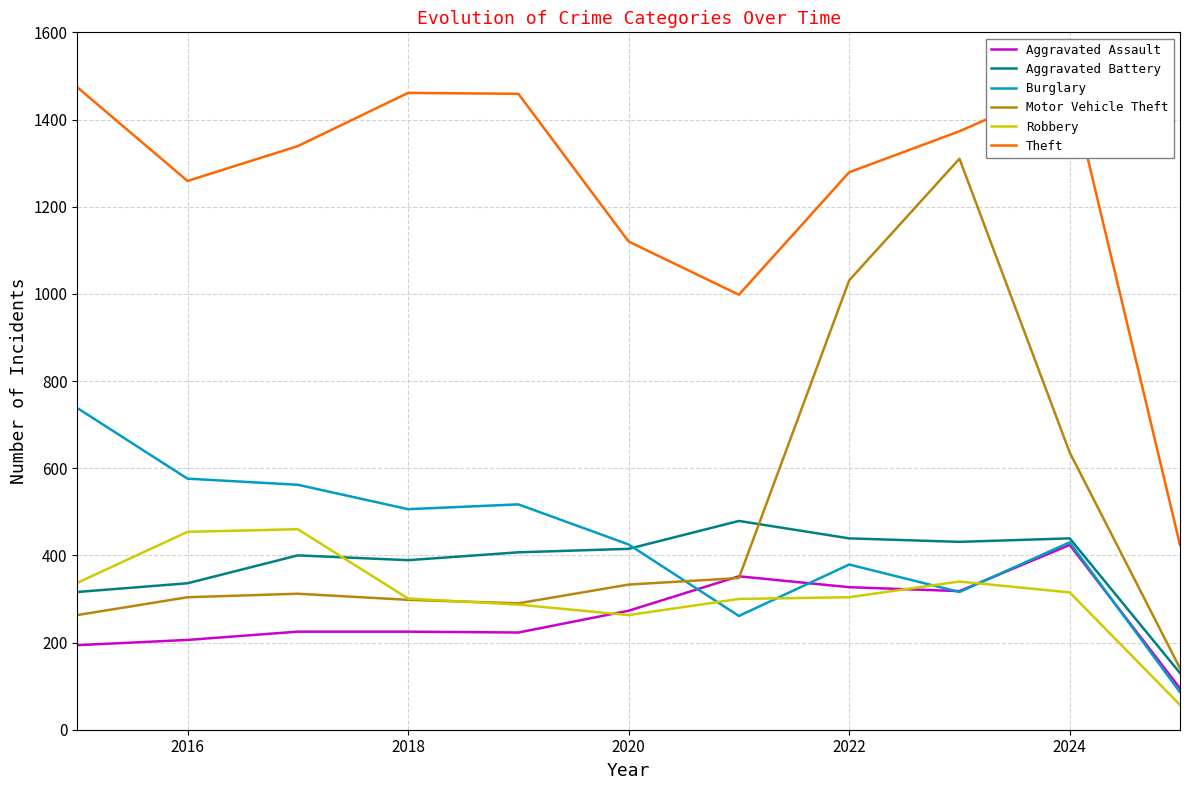

The Aggravated Assault series shows 273 at 2020. True or false?

True